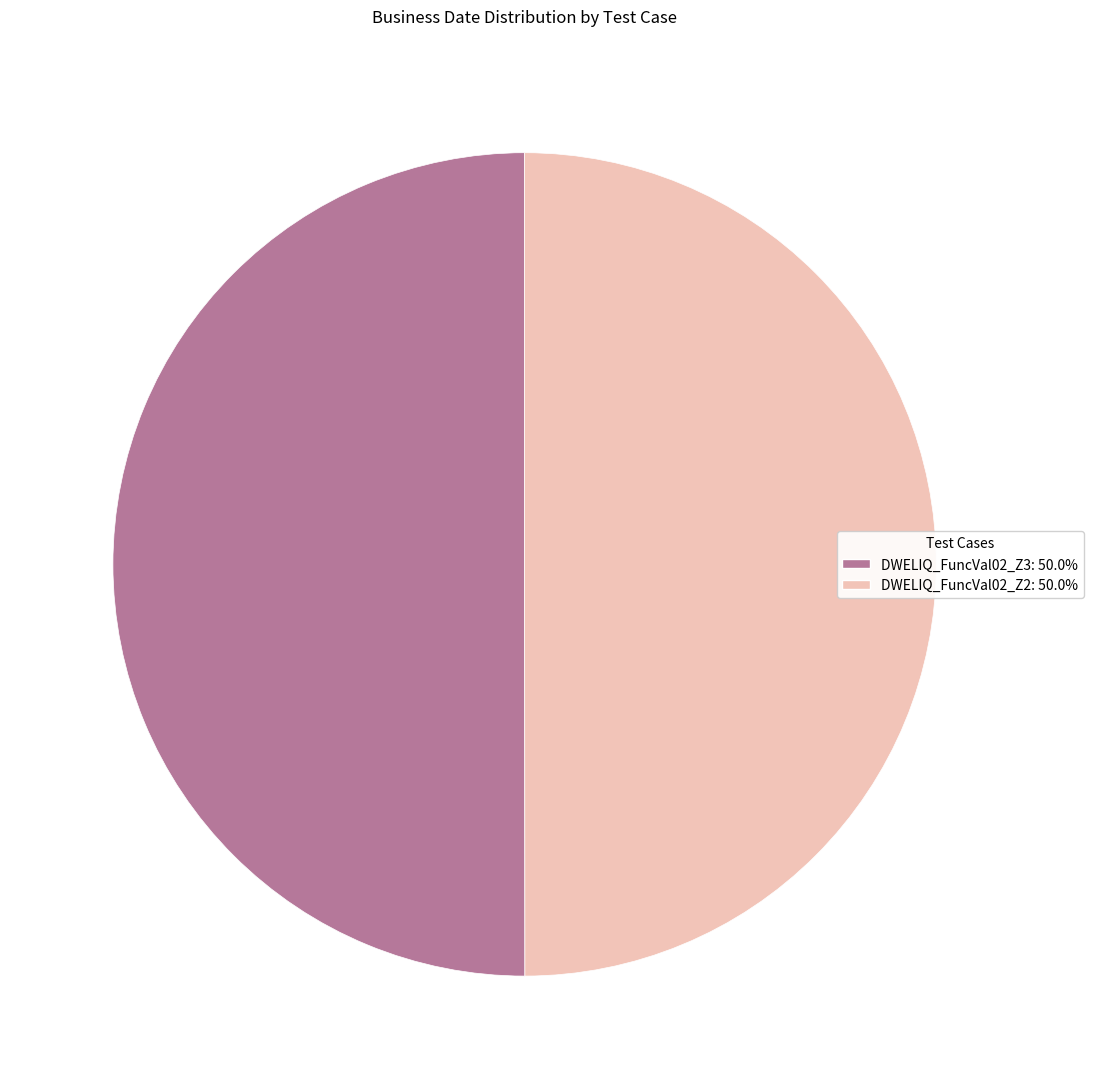

The DWELIQ_FuncVal02_Z3 slice represents 61% of the pie. True or false?

False